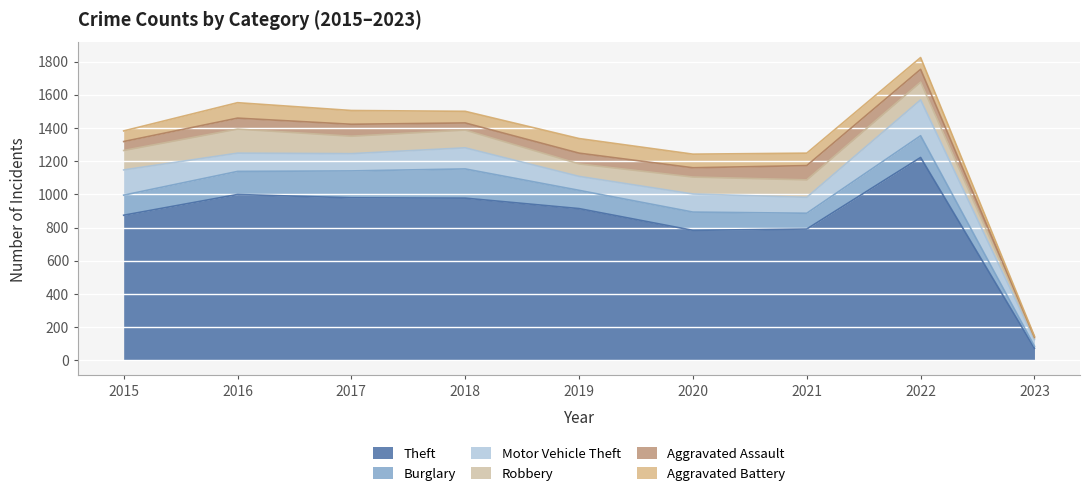

What value does the Theft series have at 2021, to the nearest 50?

800